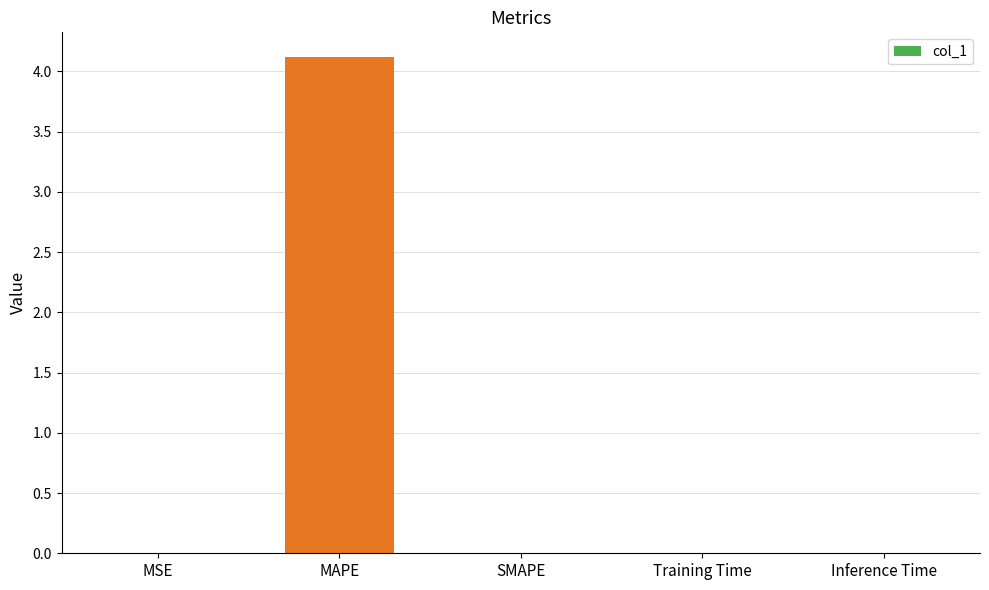

Are the bars horizontal?

No